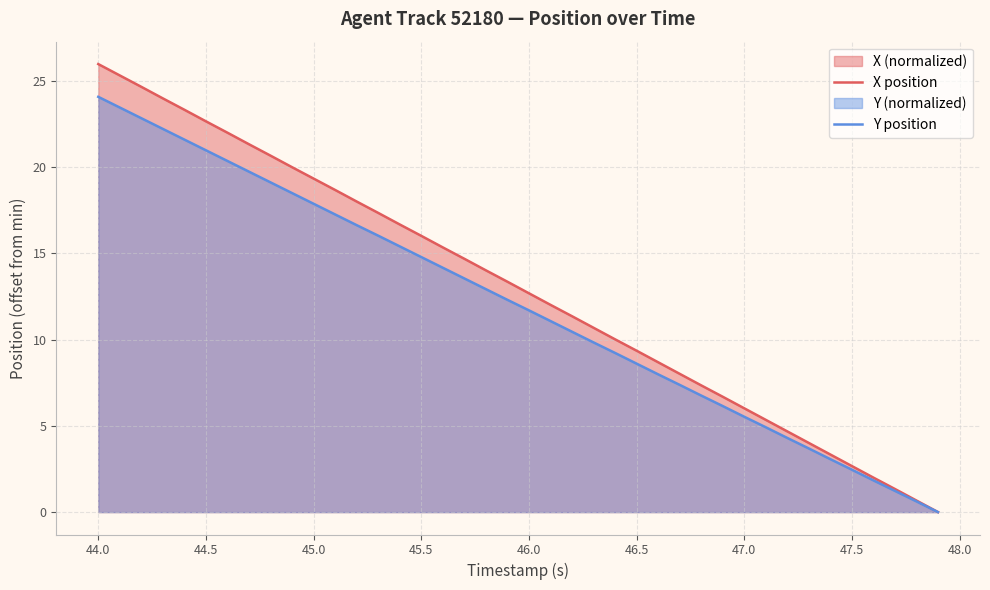

True or false: X position and Y position intersect in this chart.

False